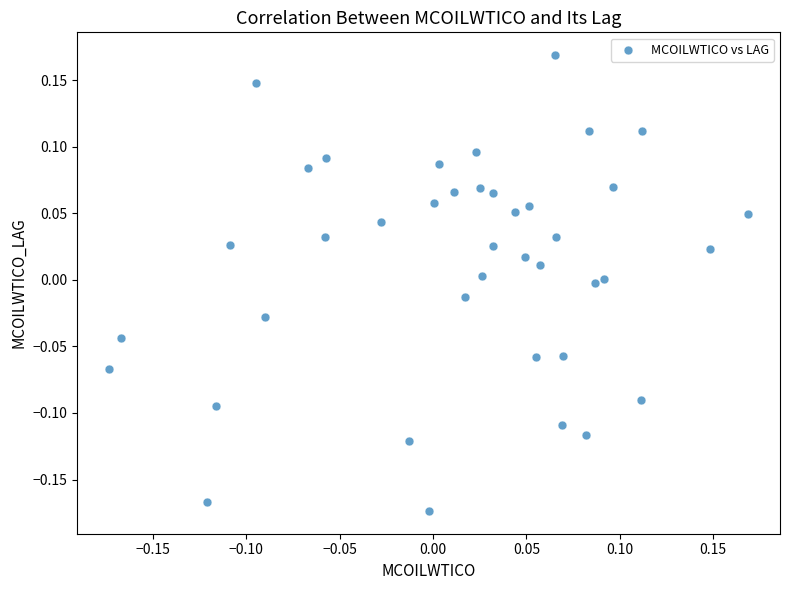

What is the range of X values (max minus min)?

0.3